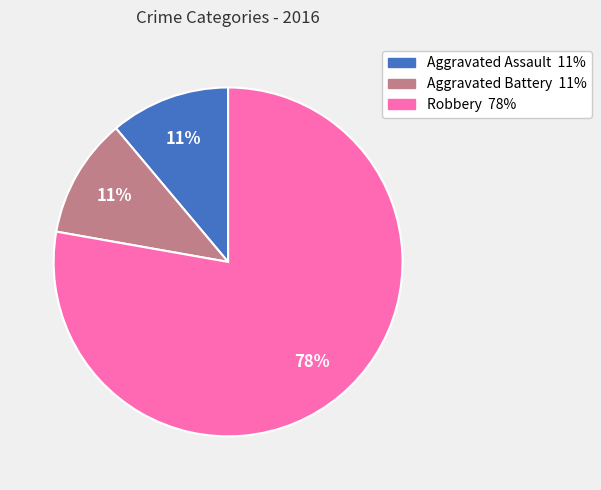

Do Aggravated Battery and Robbery together represent more than half of the pie?

Yes